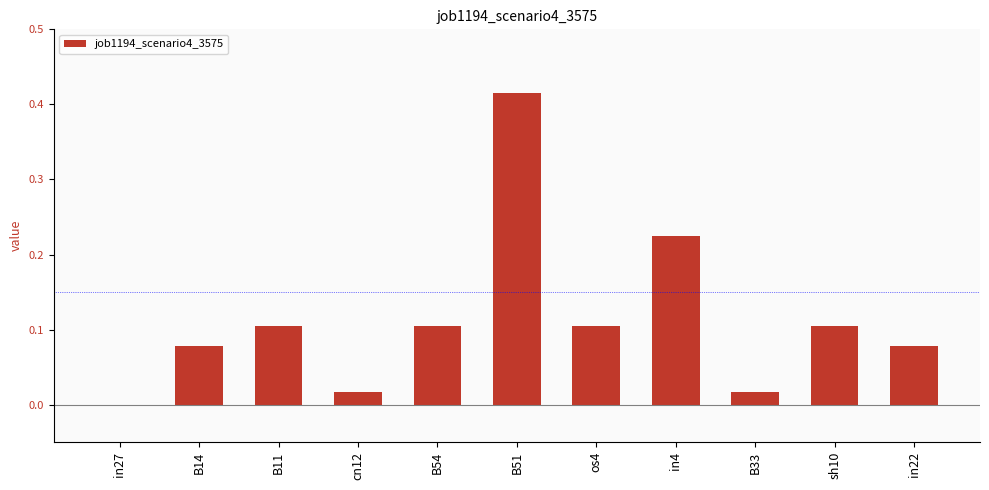

The chart shows a value of 0.0 at cn12. True or false?

True